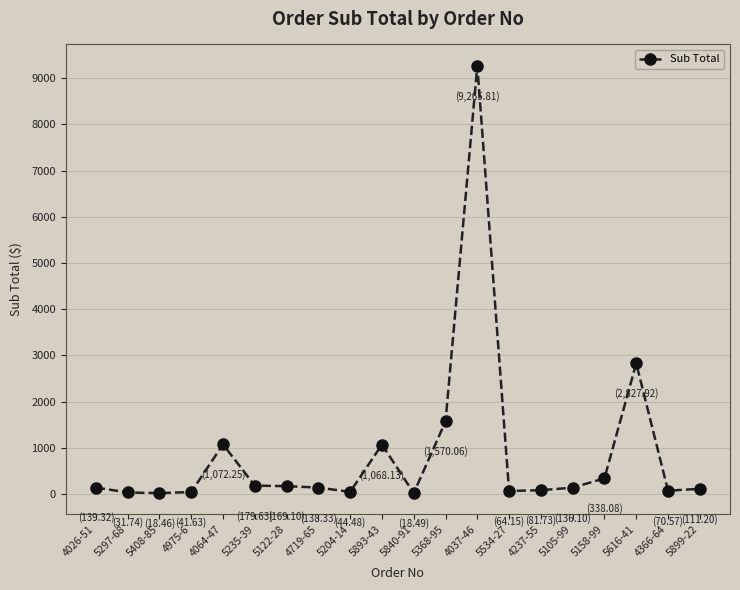

Is it true that the value at 5616-41 is 2827.9?

True